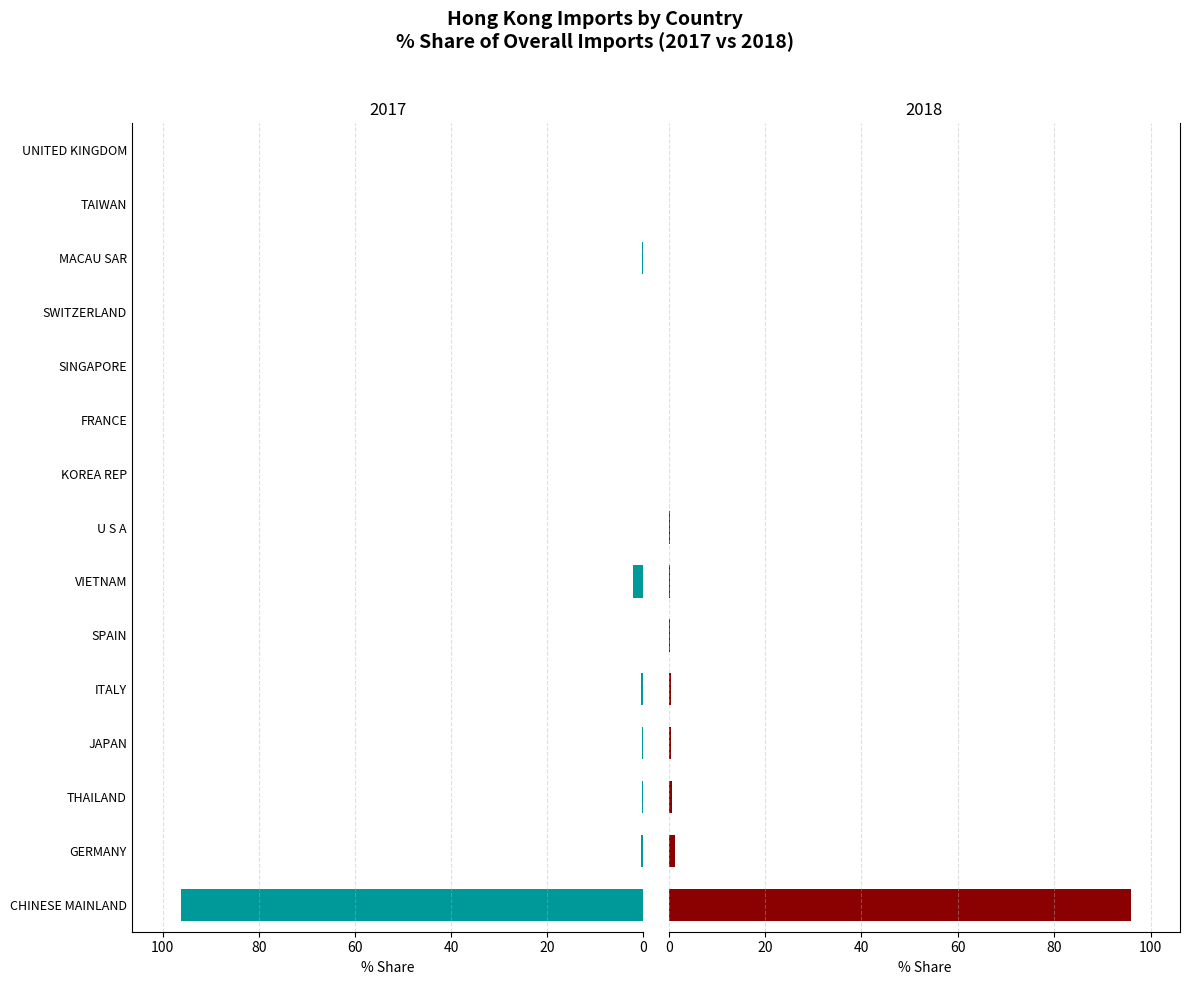

The value of 201712_% Share at GERMANY is 0.4. True or false?

True